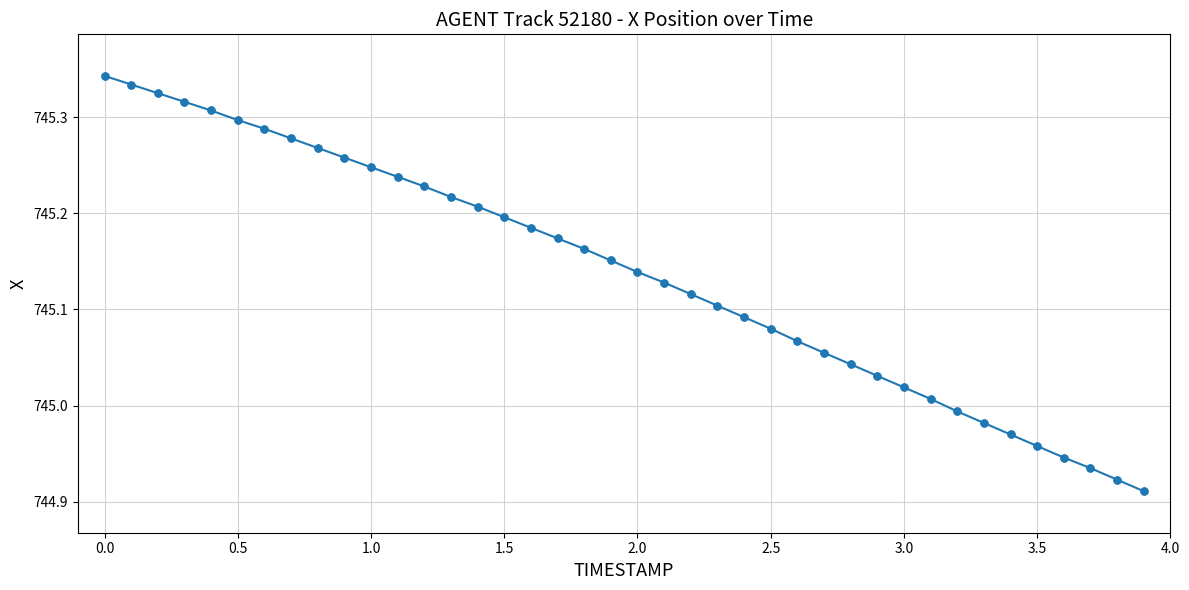

What is the sum of all values?

29805.5